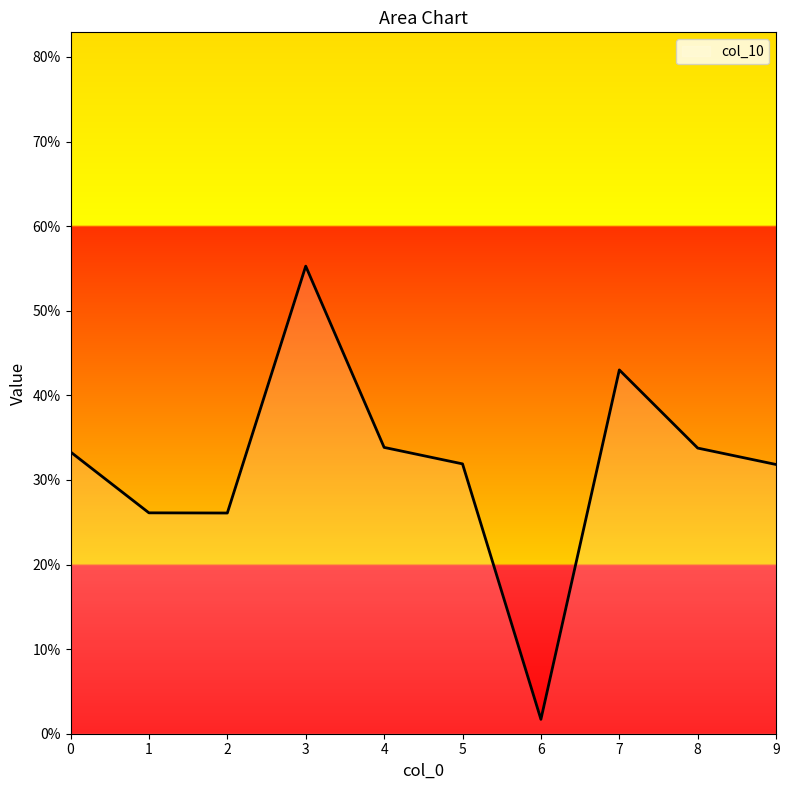

Does the chart have visible grid lines?

No